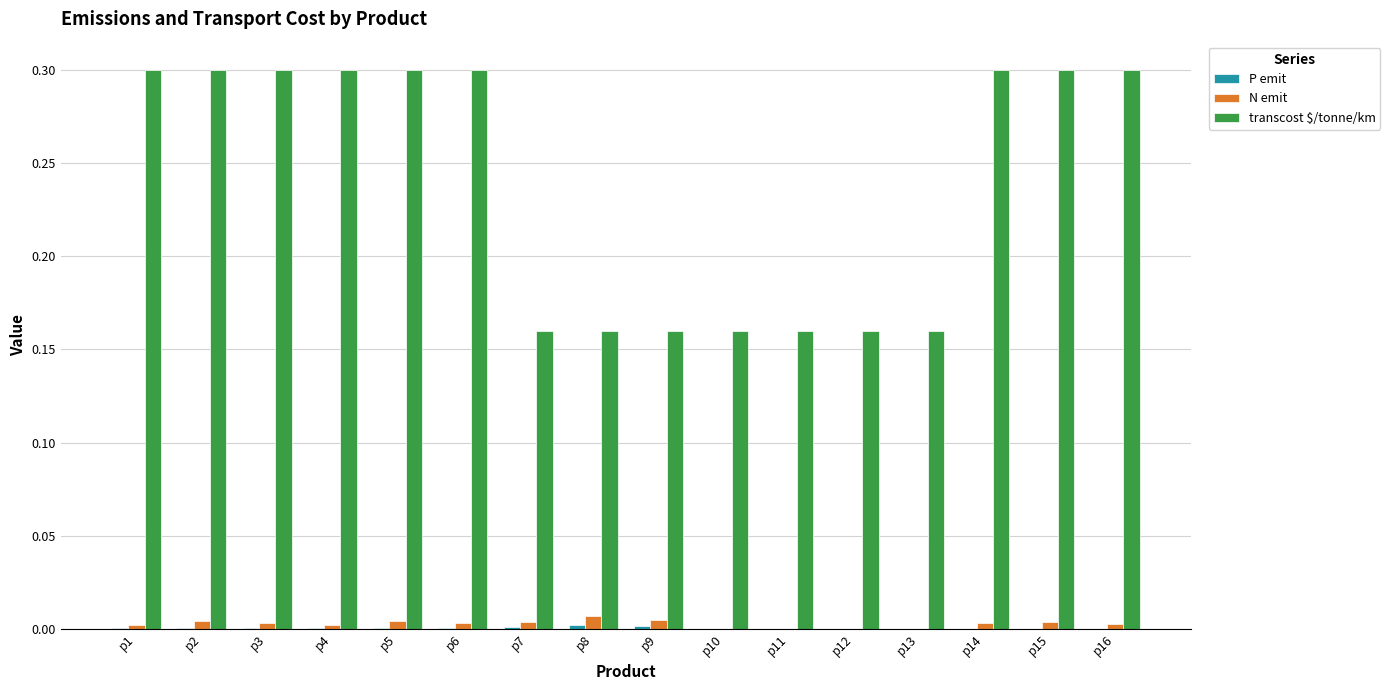

Which series has the largest total across all categories?

transcost $/tonne/km